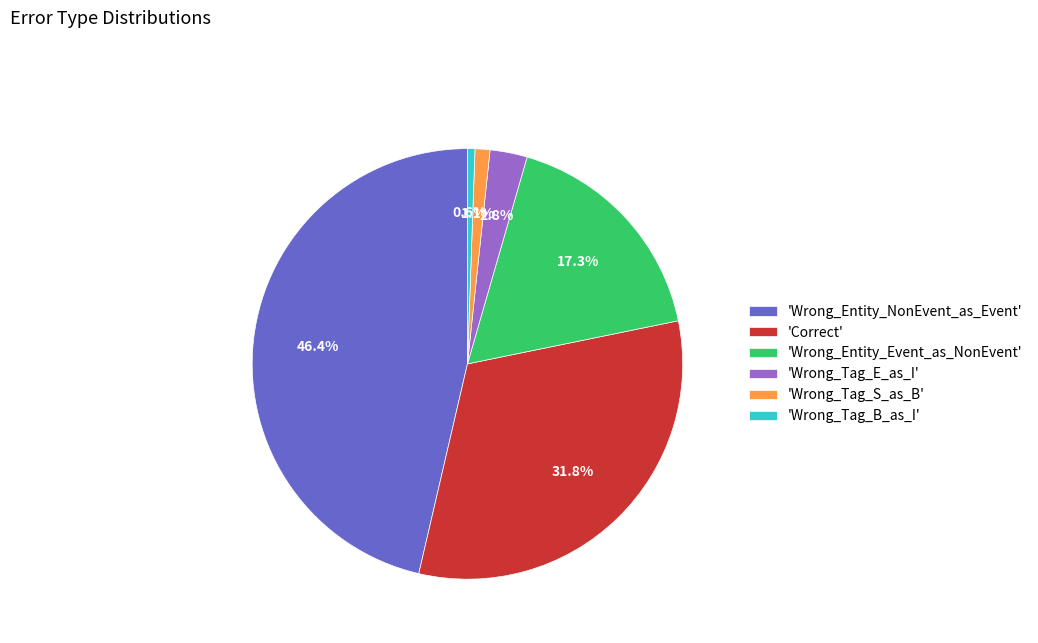

Which category has the smallest portion of the pie?

'Wrong_Tag_B_as_I'